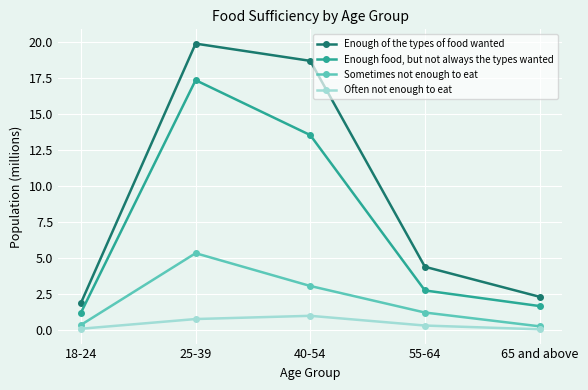

Which label corresponds to the largest value in the chart?

25-39